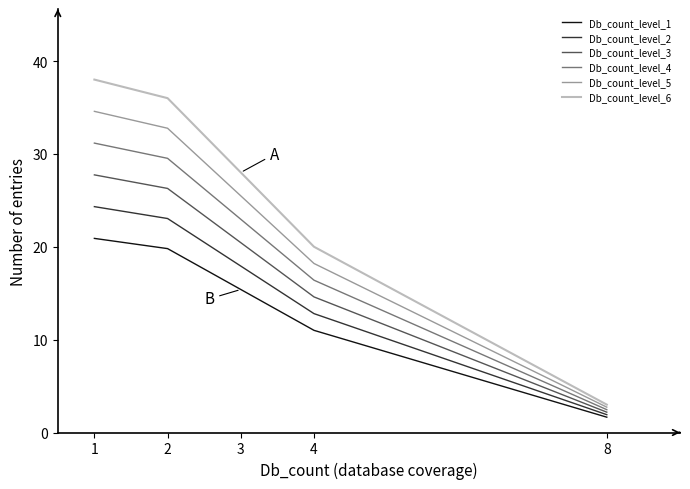

Rank the series by their maximum value, from lowest to highest.

Db_count_level_1, Db_count_level_2, Db_count_level_3, Db_count_level_4, Db_count_level_5, Db_count_level_6